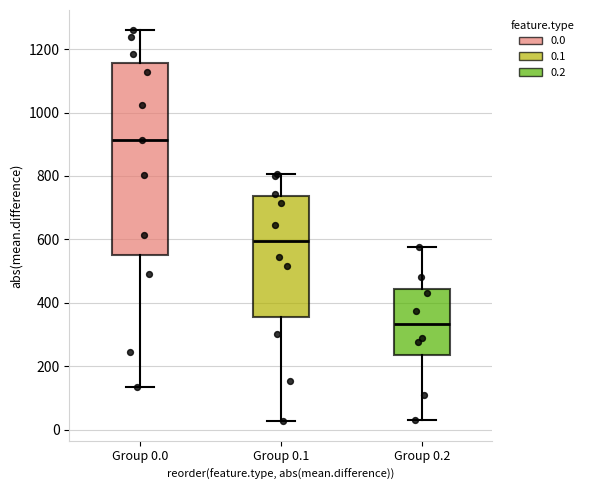

Reading left to right, transcribe this box plot: for each box, give where its median line is, the range the box spans, and where its two whiskers end, as read against the y-axis. The values are not printed on the chart, so give them approximately, as read against the axis.

Group 0.0: median 920, box 560 to 1160, whiskers 140 to 1260
Group 0.1: median 600, box 360 to 740, whiskers 20 to 800
Group 0.2: median 340, box 240 to 440, whiskers 20 to 580